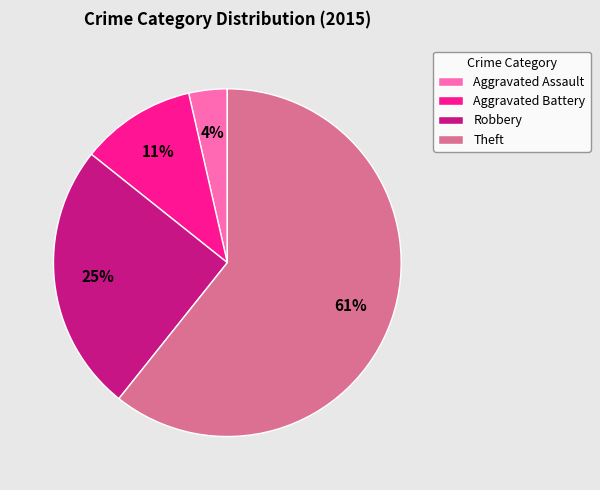

True or false: Aggravated Assault accounts for 17% of the total.

False